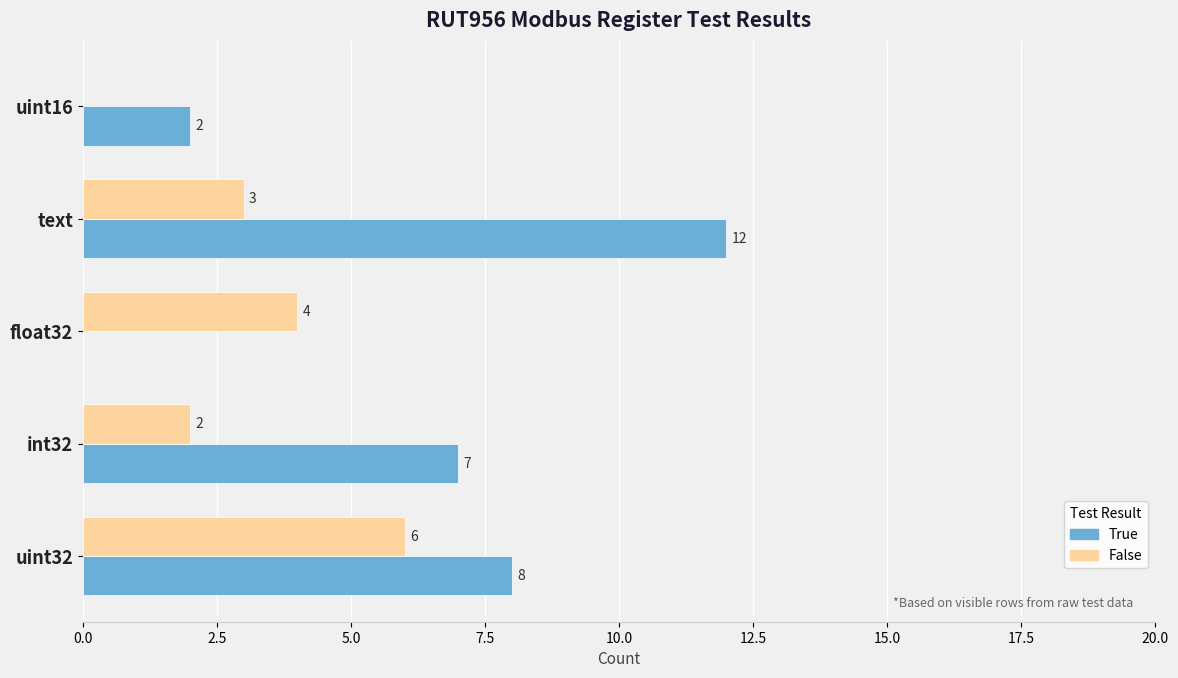

How many False values are between 2 and 4?

3